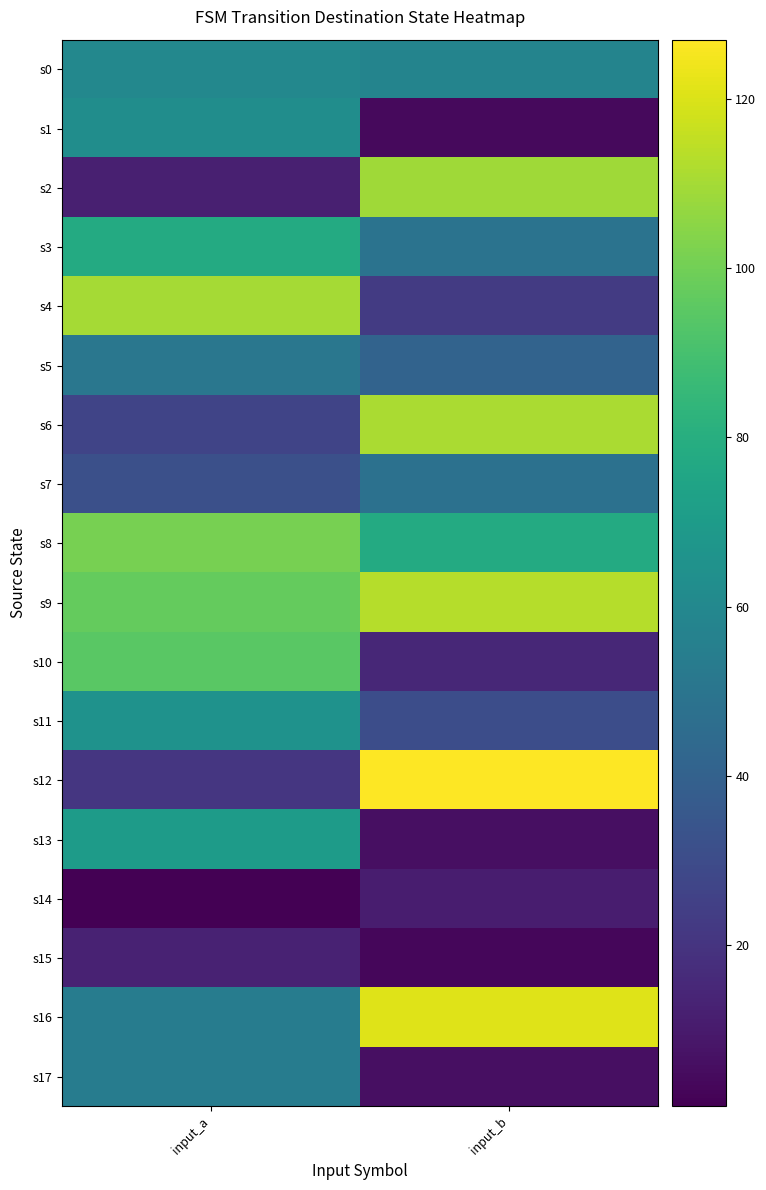

Reading left to right, transcribe all the data shown in this chart.

s0: input_a=60	input_b=58
s1: input_a=63	input_b=4
s2: input_a=12	input_b=109
s3: input_a=78	input_b=49
s4: input_a=110	input_b=23
s5: input_a=51	input_b=41
s6: input_a=27	input_b=111
s7: input_a=32	input_b=48
s8: input_a=101	input_b=78
s9: input_a=97	input_b=113
s10: input_a=95	input_b=15
s11: input_a=65	input_b=31
s12: input_a=21	input_b=127
s13: input_a=70	input_b=6
s14: input_a=1	input_b=11
s15: input_a=13	input_b=3
s16: input_a=54	input_b=121
s17: input_a=54	input_b=6